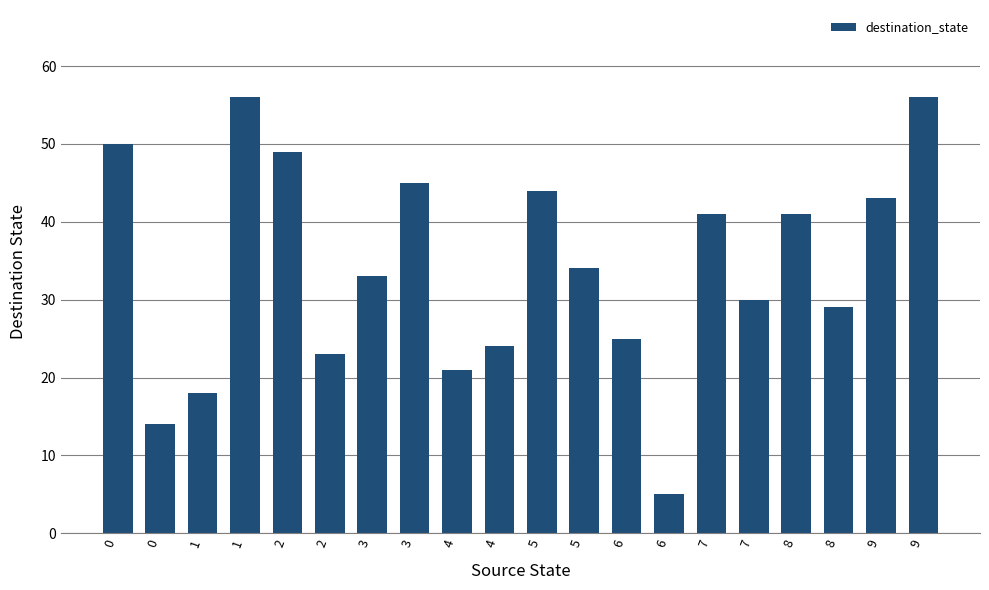

Count the number of data series in this chart.

1